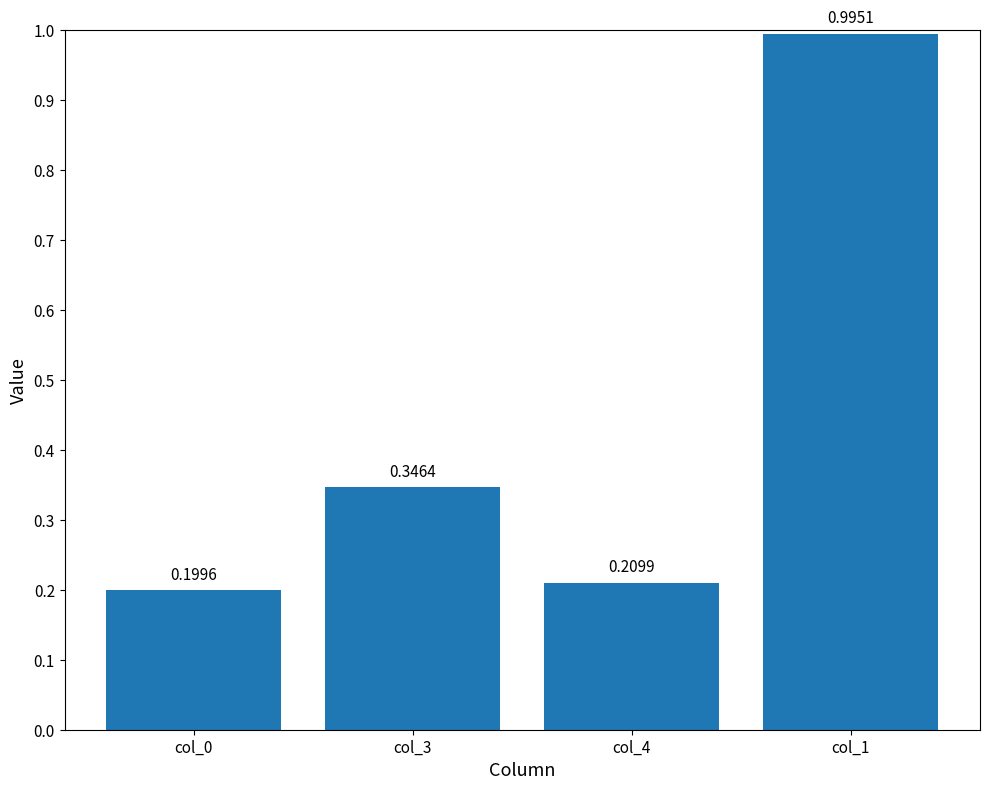

Rank the categories by value from highest to lowest.

col_1, col_3, col_4, col_0